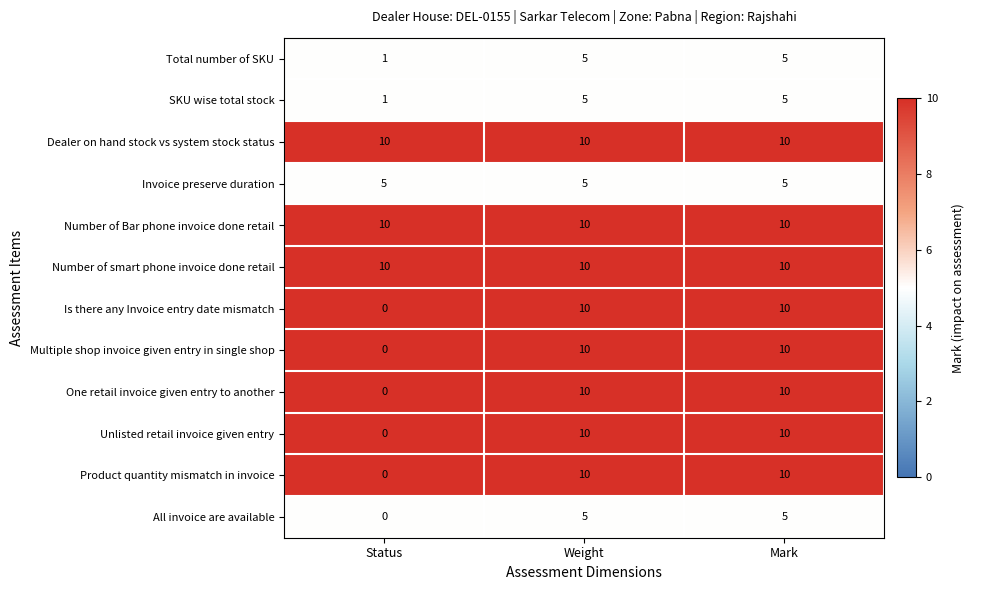

What is the total value across all series at Status?

37